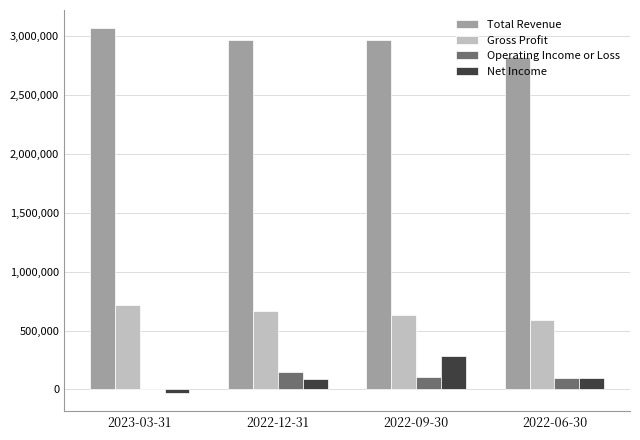

Which series has the largest total across all categories?

Total Revenue